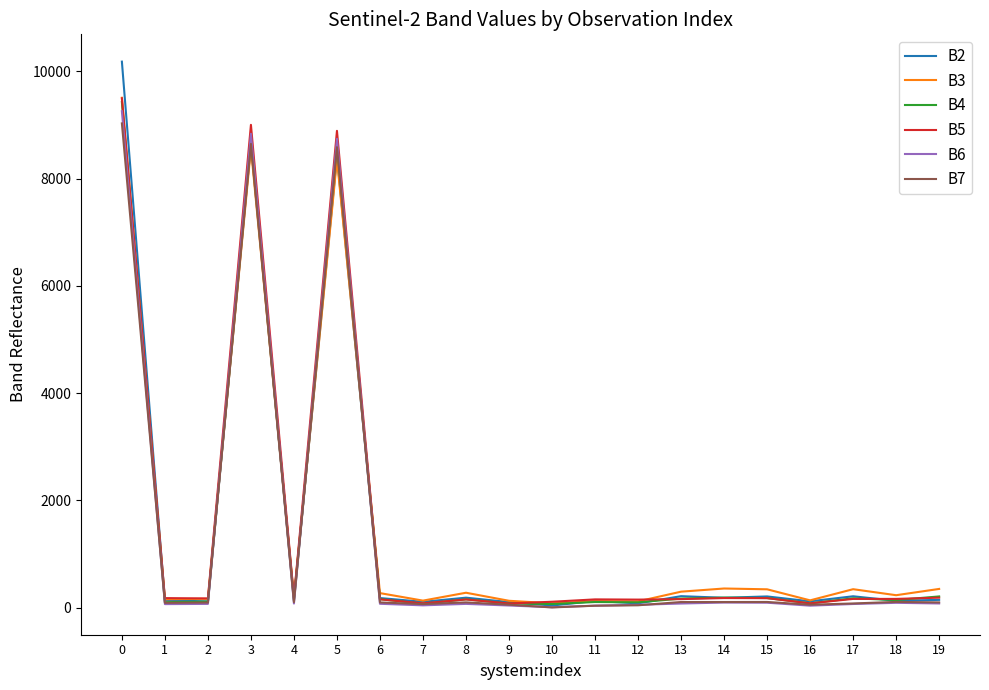

What is the greatest value displayed?

10182